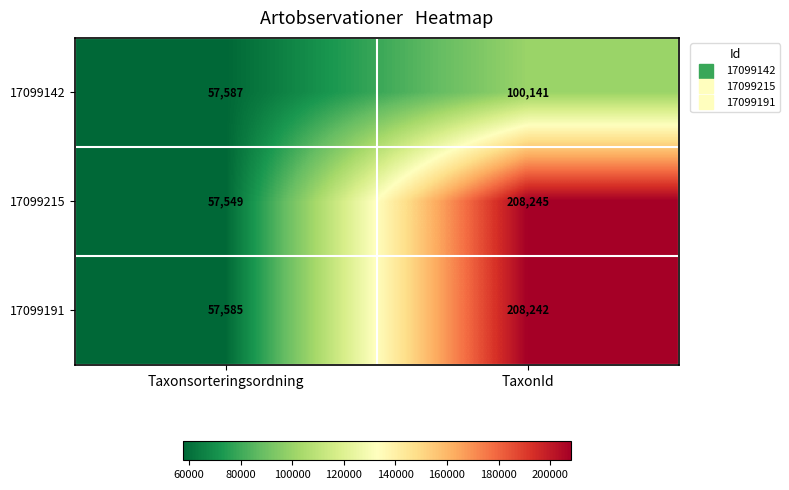

List the series in order of their peak value, lowest first.

17099142, 17099191, 17099215